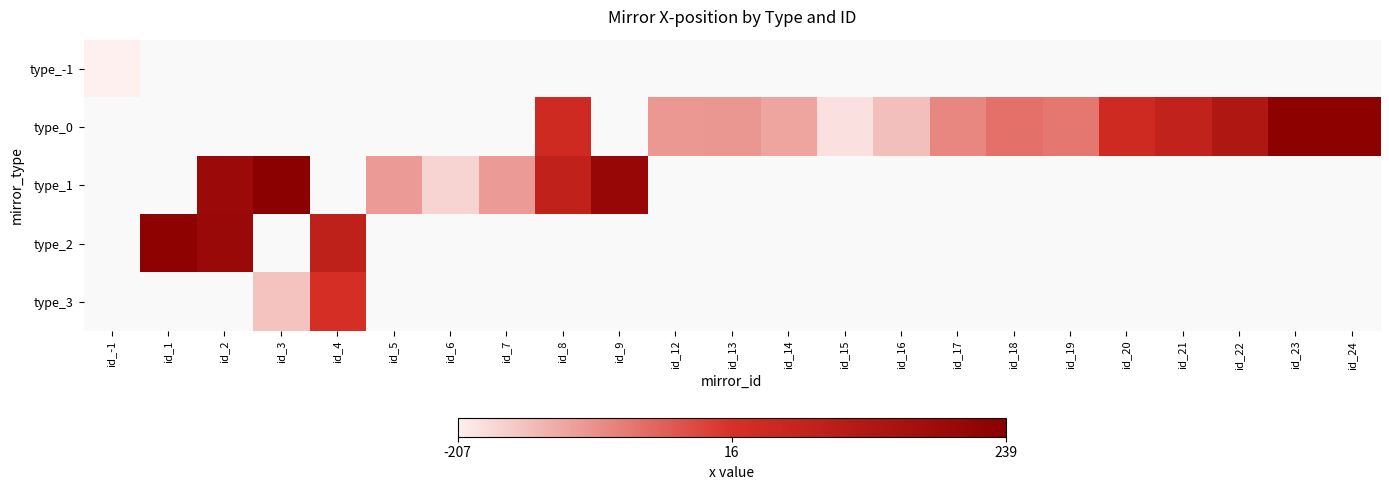

Which series has the largest range (max minus min)?

type_-1